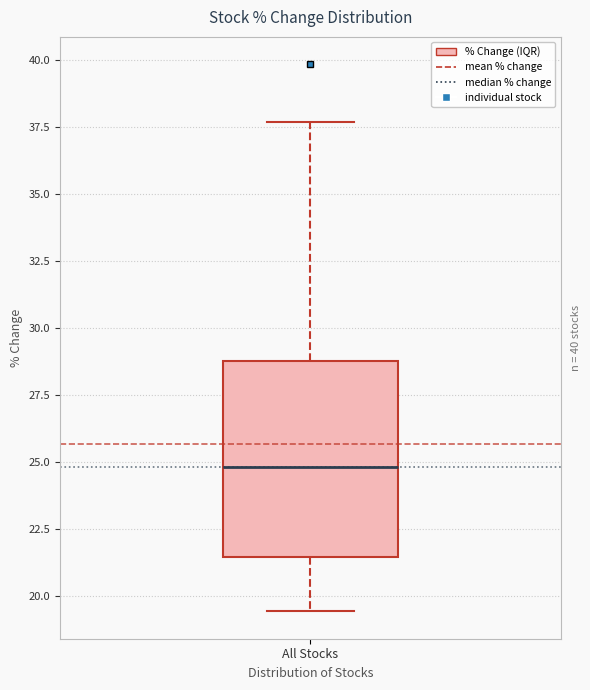

Read this box plot against the y-axis: the position of the median line, the range covered by the box, and the ends of both whiskers. The values are not printed on the chart, so give them approximately, as read against the axis.

median 25.0, box 21.5 to 29.0, whiskers 19.5 to 37.5